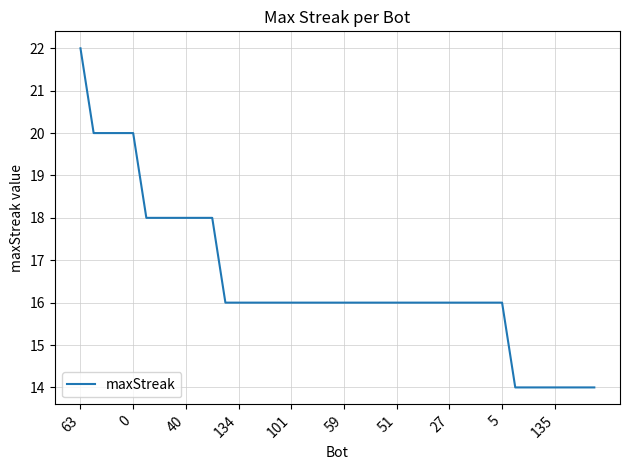

What is the label of the 24th point from the left?

23